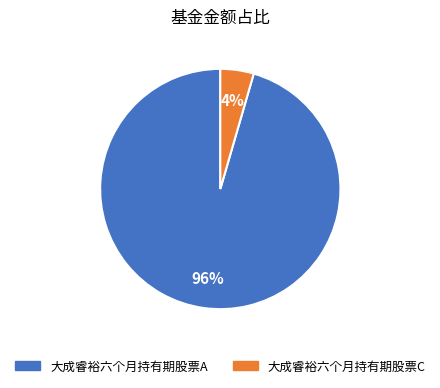

Between 大成睿裕六个月持有期股票A and 大成睿裕六个月持有期股票C, which is larger?

大成睿裕六个月持有期股票A